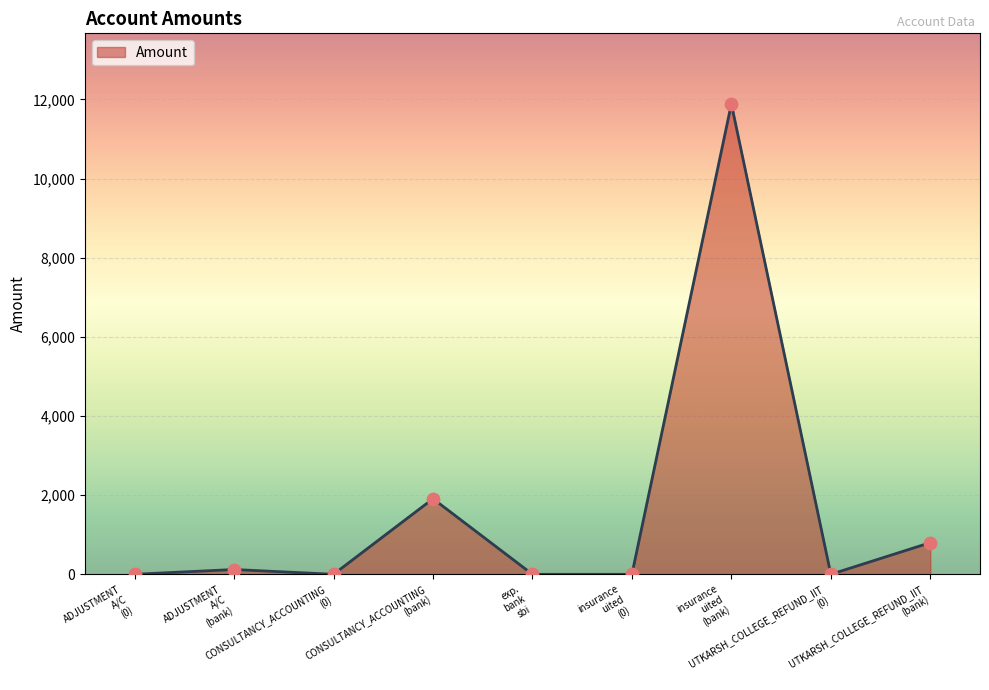

What is the difference between the maximum and minimum values?

11887.0